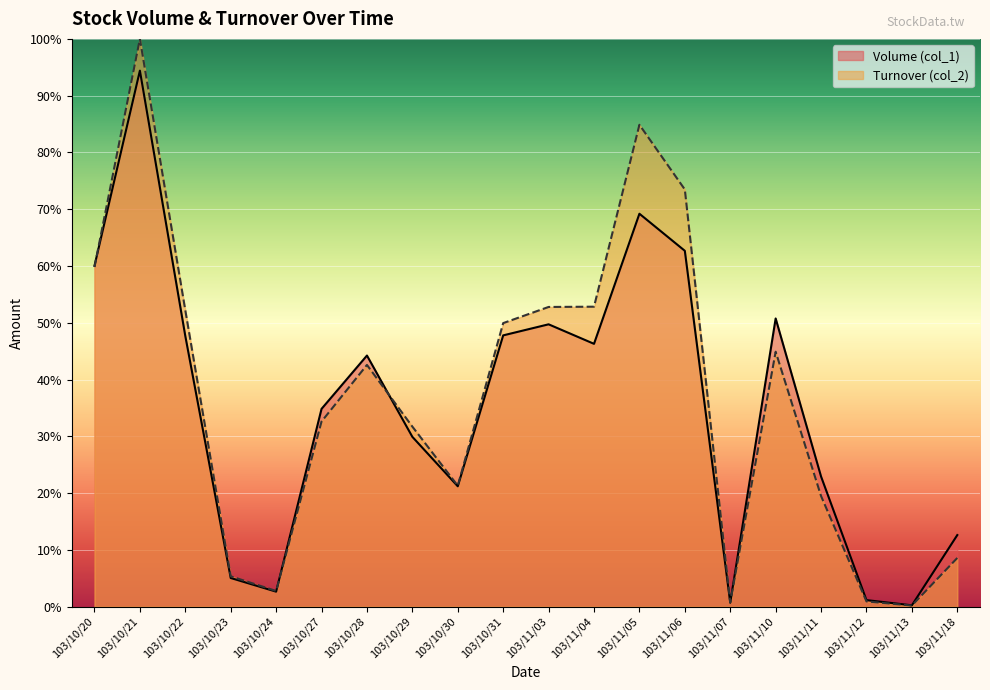

The value of Volume (col_1) at 103/11/07 is 0.7. True or false?

True